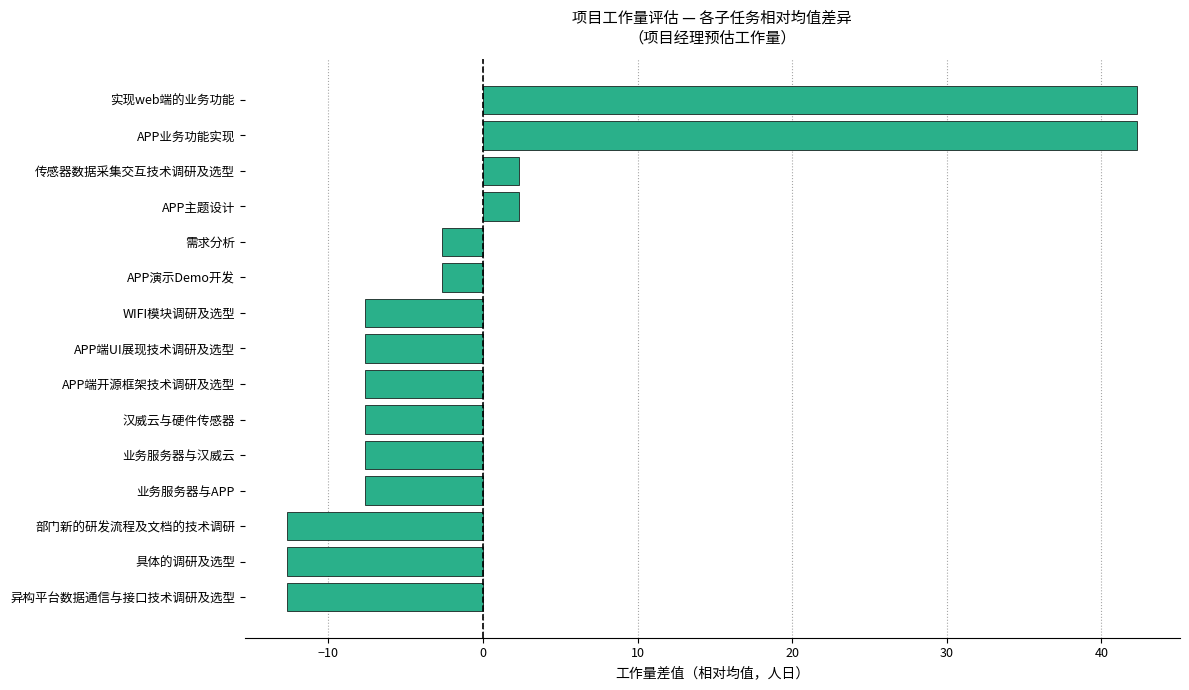

How many bars are there in total?

15